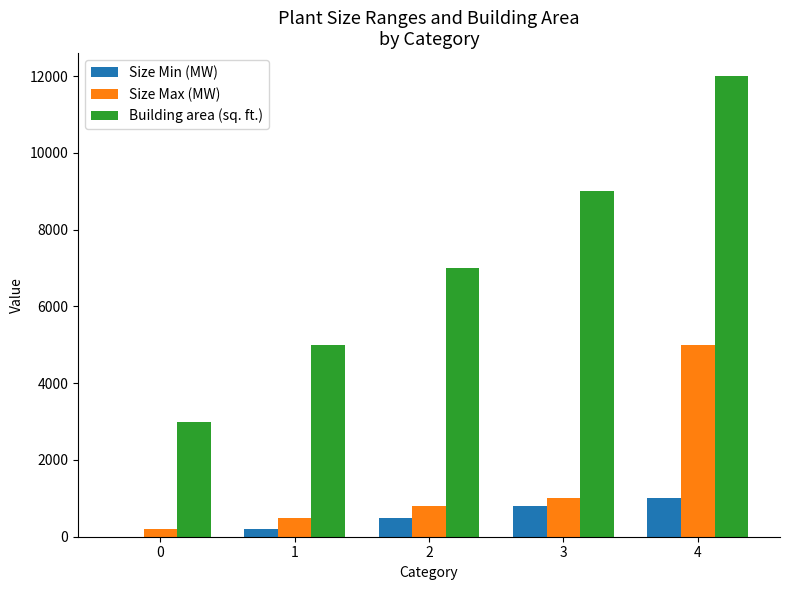

Reading left to right, extract all data points from this chart.

Size Min (MW): 0	200	500	800	1000
Size Max (MW): 200	500	800	1000	5000
Building area (sq. ft.): 3000	5000	7000	9000	12000